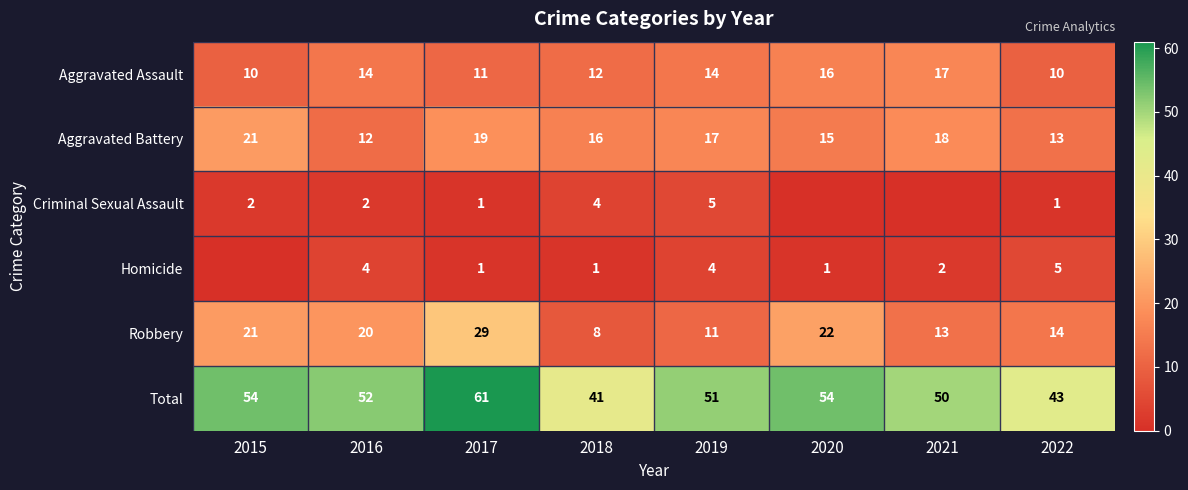

What is the maximum value for Total?

61